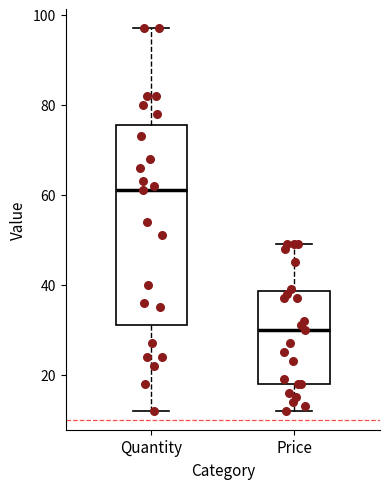

Which box has the lowest median line?

Price